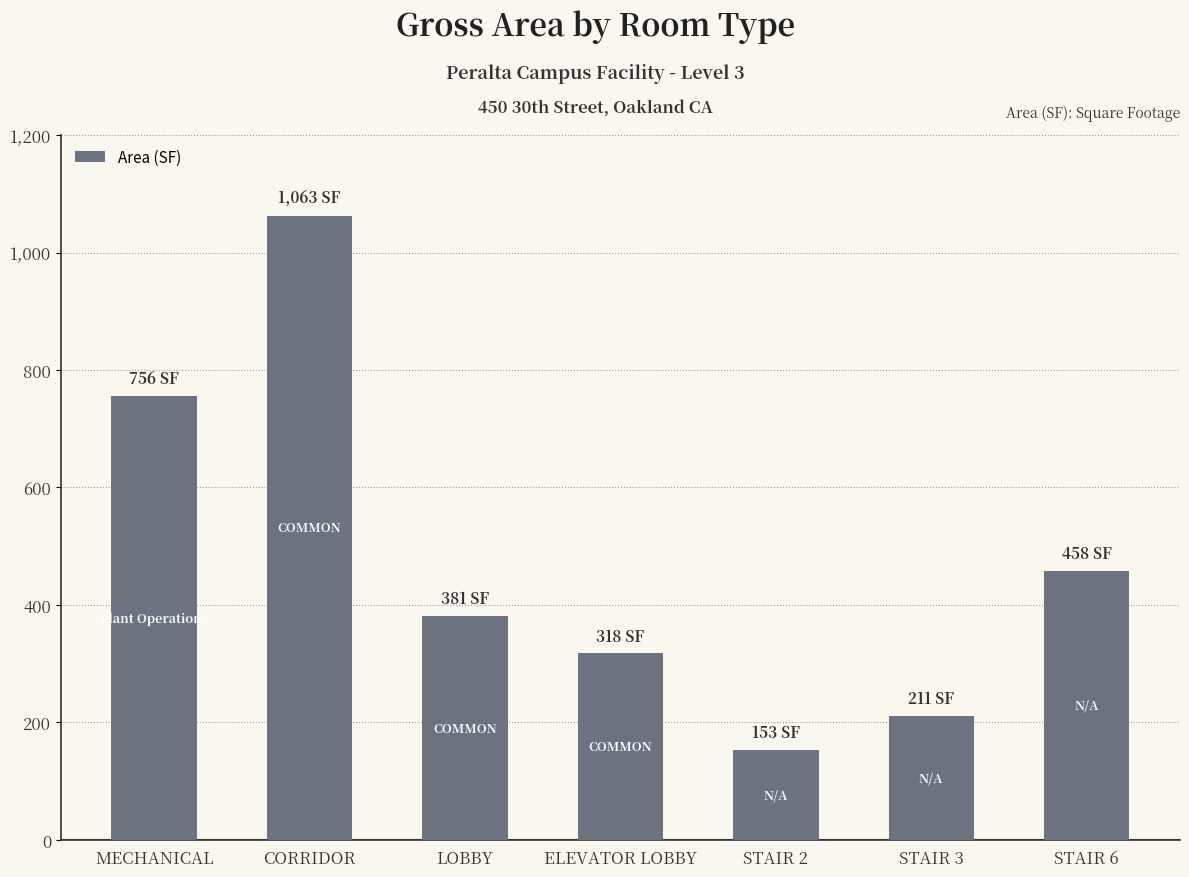

How many bars are there in total?

7